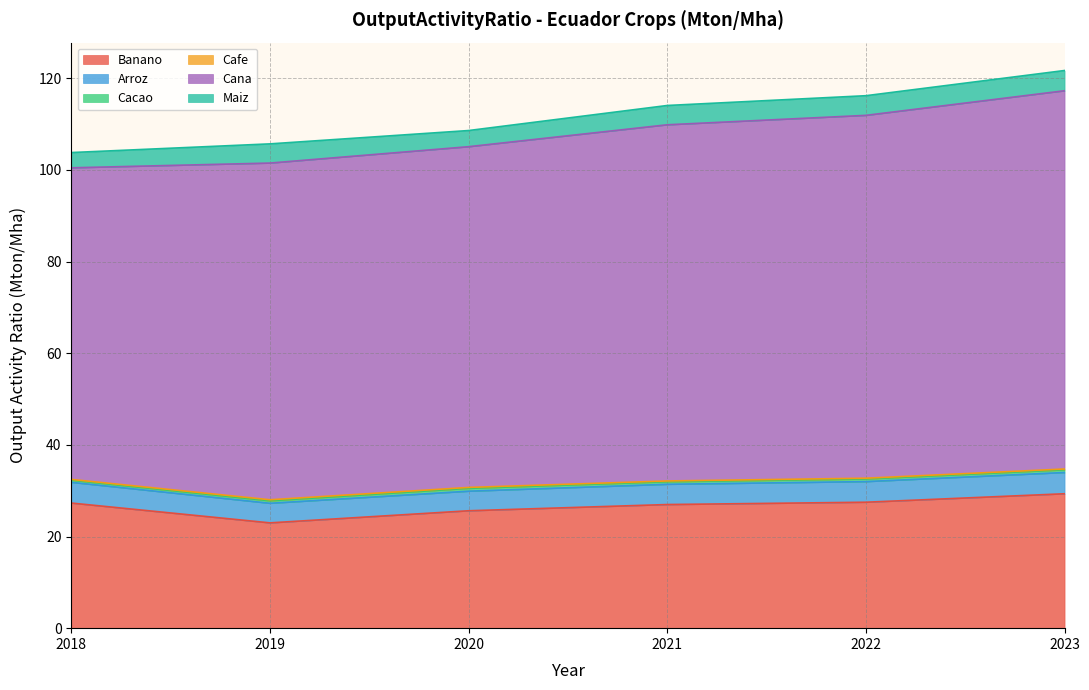

Read the Cacao value at 2018.

0.5